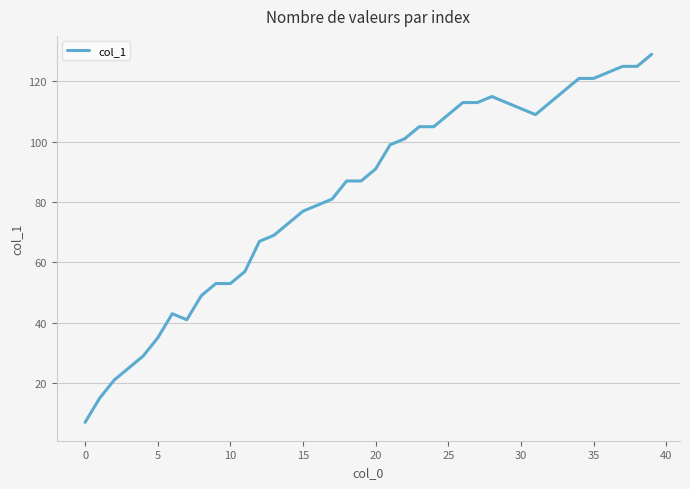

What is the difference between the maximum and minimum values?

122